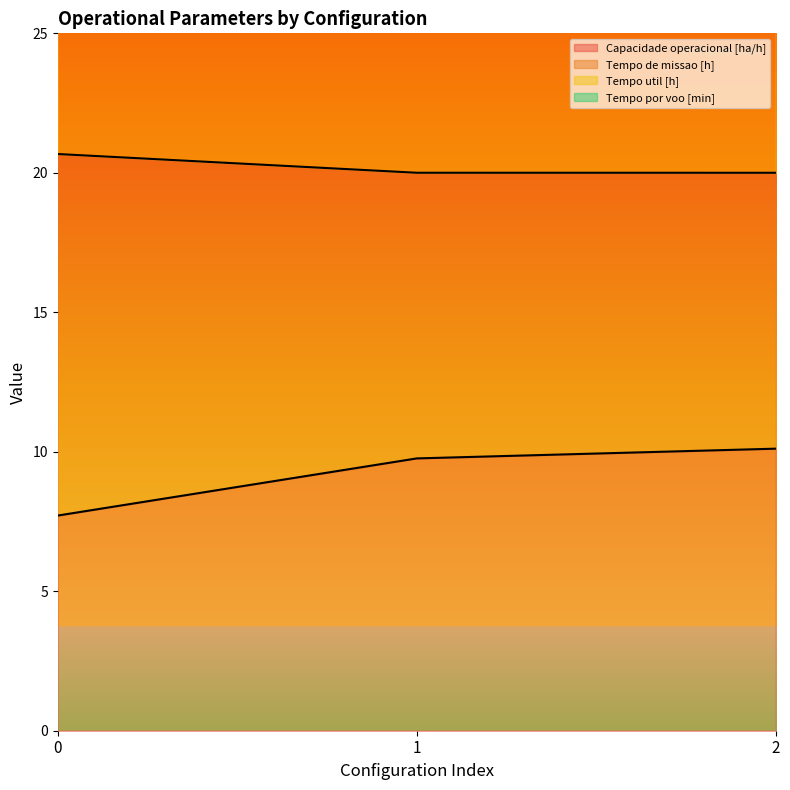

What is the average value of the Tempo util [h] series?

20.2